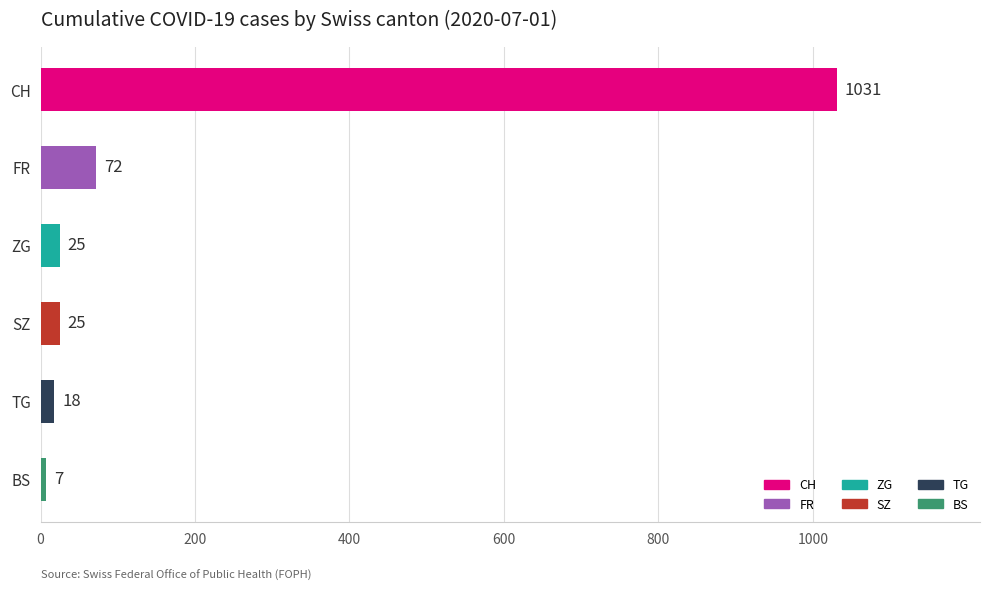

How many distinct data groups are displayed?

1